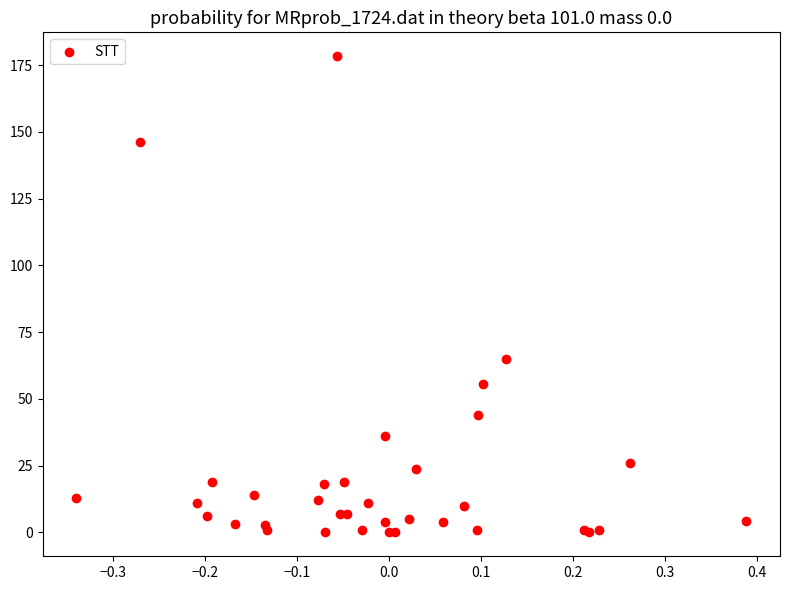

What Y value in the scatter plot is closest to 89?

64.9